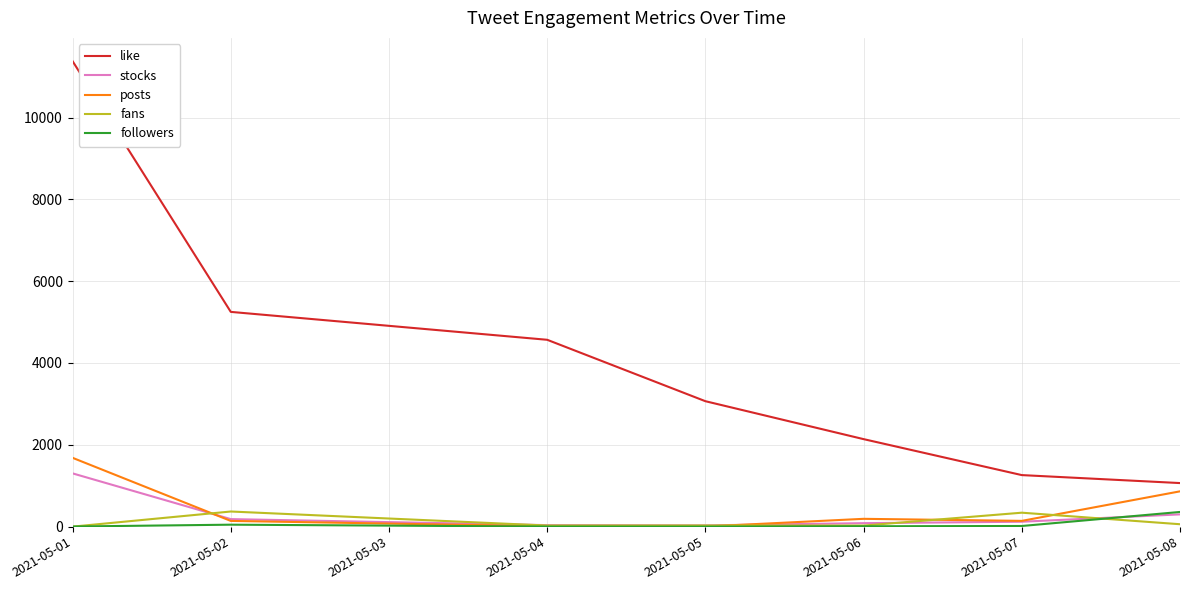

What is the highest value of the like series?

11377